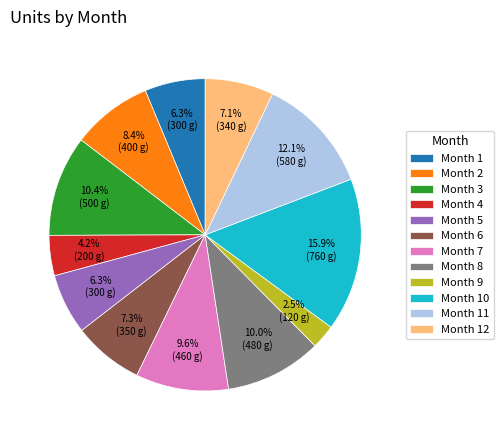

What is the total percentage of Month 11 and Month 8?

22.1%